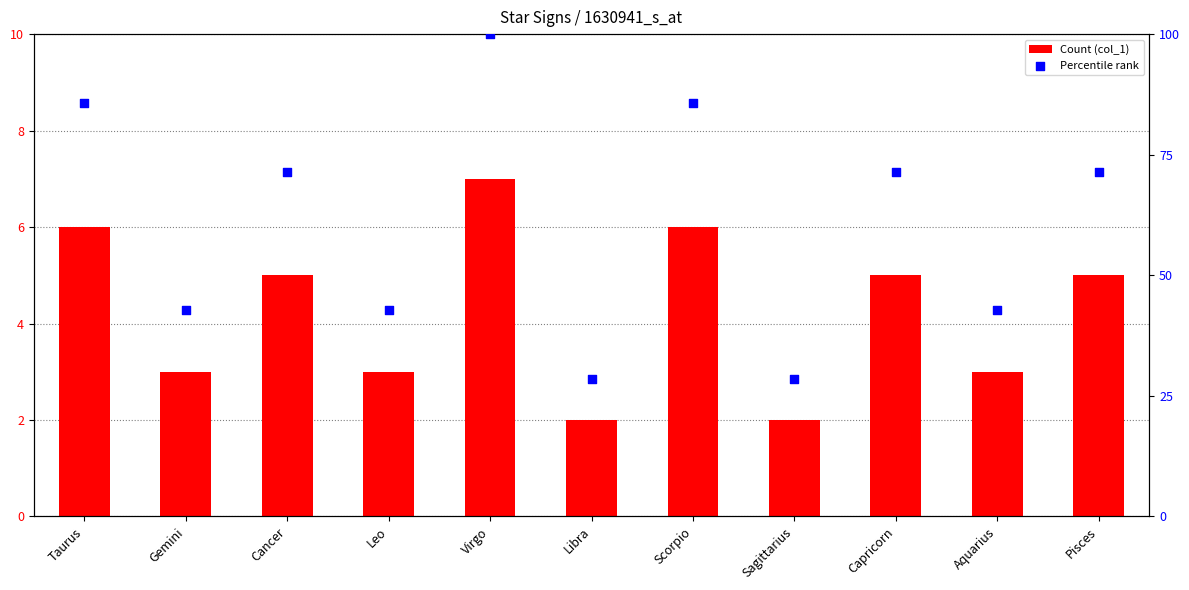

At how many categories does at least one series exceed 81?

3